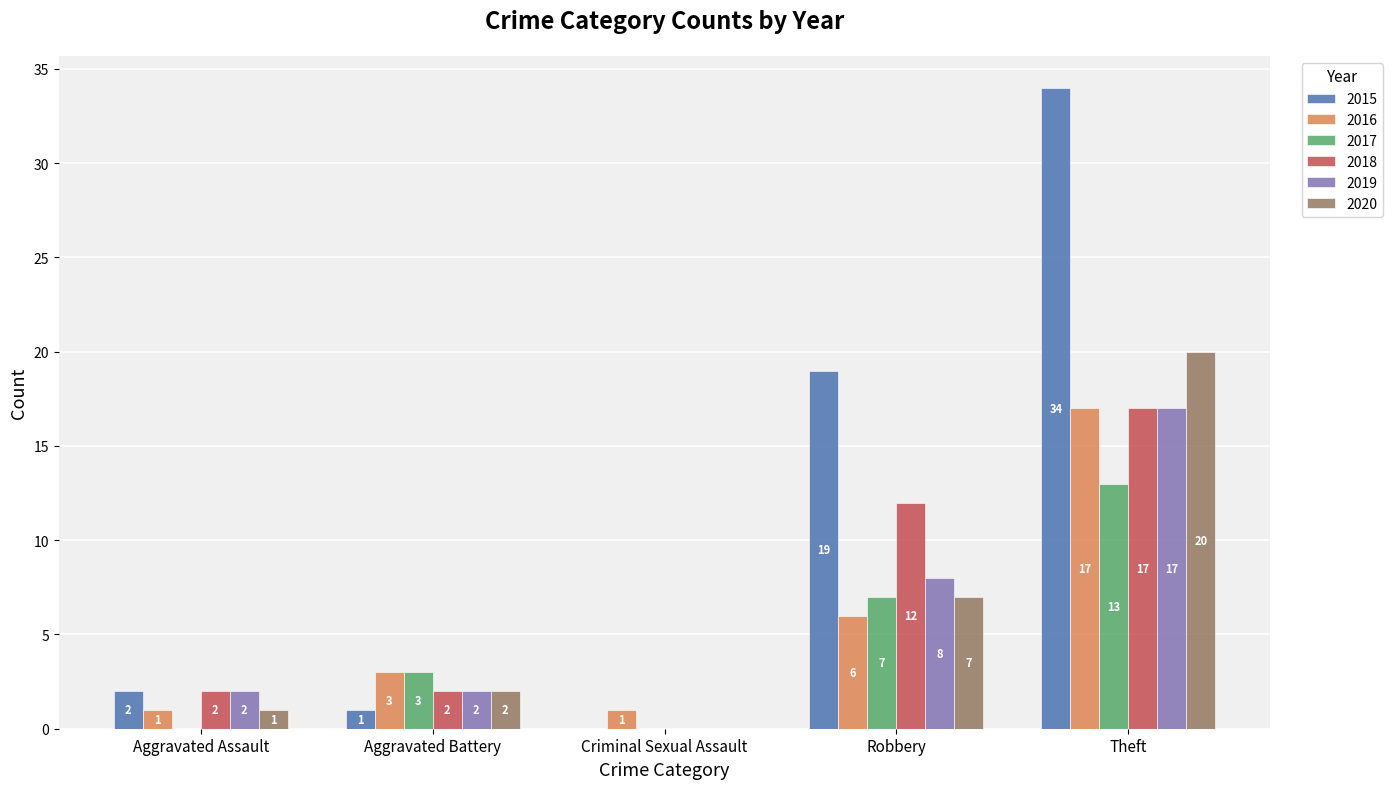

Reading left to right, extract all data points from this chart.

2015: Aggravated Assault=2	Aggravated Battery=1	Criminal Sexual Assault=0	Robbery=19	Theft=34
2016: Aggravated Assault=1	Aggravated Battery=3	Criminal Sexual Assault=1	Robbery=6	Theft=17
2017: Aggravated Assault=0	Aggravated Battery=3	Criminal Sexual Assault=0	Robbery=7	Theft=13
2018: Aggravated Assault=2	Aggravated Battery=2	Criminal Sexual Assault=0	Robbery=12	Theft=17
2019: Aggravated Assault=2	Aggravated Battery=2	Criminal Sexual Assault=0	Robbery=8	Theft=17
2020: Aggravated Assault=1	Aggravated Battery=2	Criminal Sexual Assault=0	Robbery=7	Theft=20